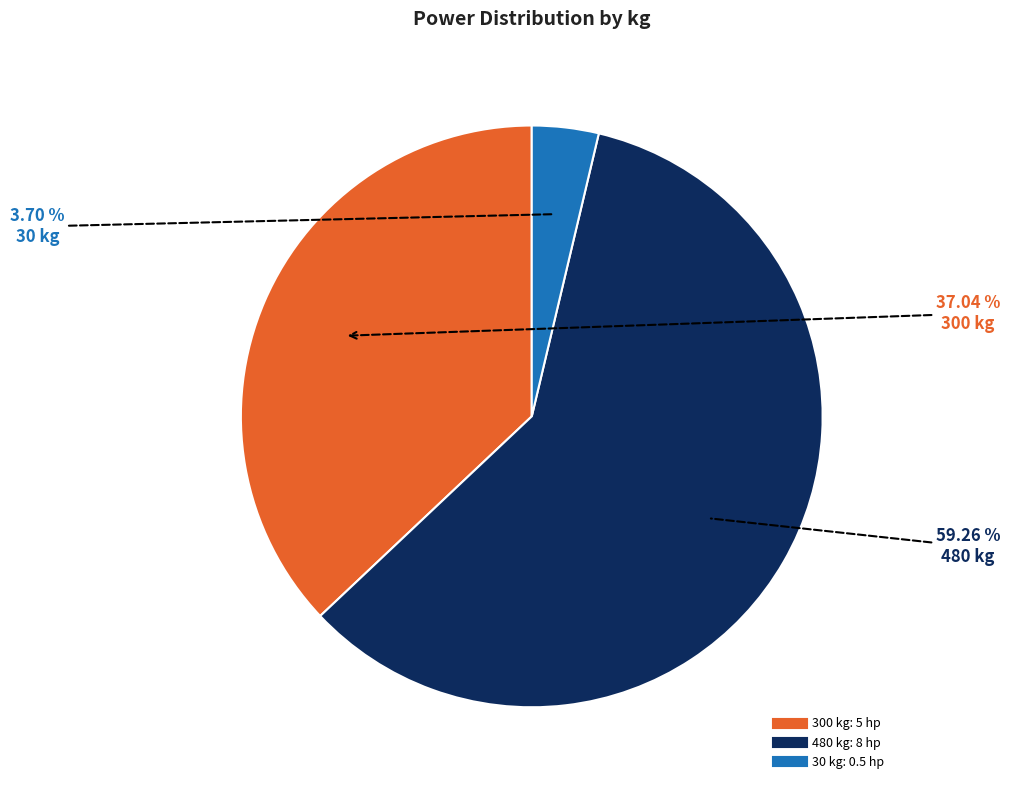

Count the number of slices in the pie.

3